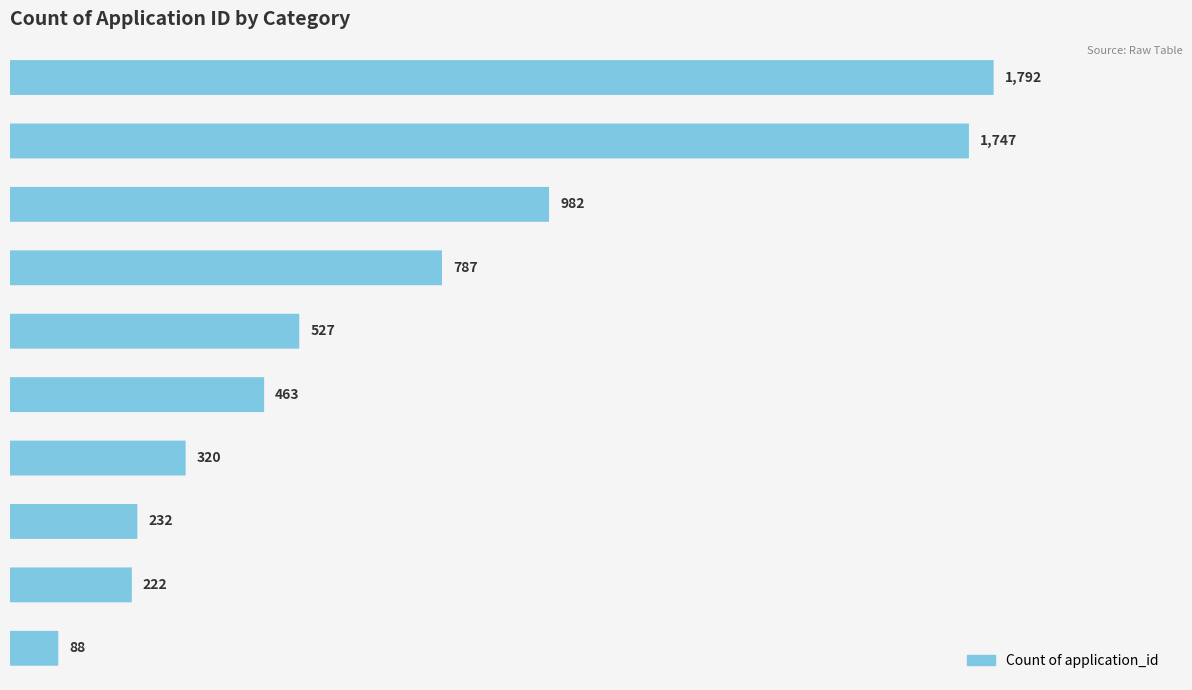

Reading right to left, extract all data points from this chart.

88	222	232	320	463	527	787	982	1747	1792